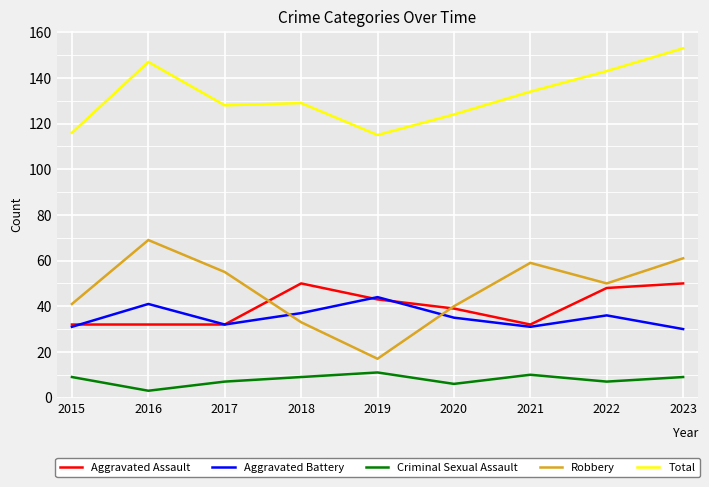

What is the sum of the Aggravated Battery values at 2021 and 2015?

62